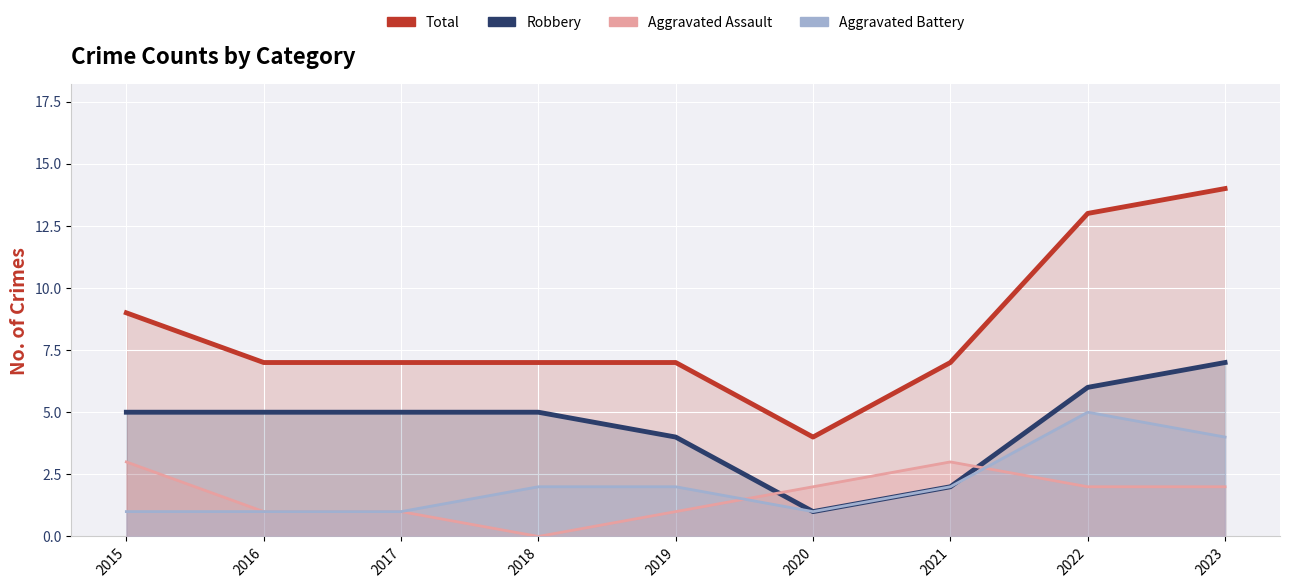

Reading left to right, what are all the values shown in this chart?

Total: 2015=9	2016=7	2017=7	2018=7	2019=7	2020=4	2021=7	2022=13	2023=14
Robbery: 2015=5	2016=5	2017=5	2018=5	2019=4	2020=1	2021=2	2022=6	2023=7
Aggravated Assault: 2015=3	2016=1	2017=1	2018=0	2019=1	2020=2	2021=3	2022=2	2023=2
Aggravated Battery: 2015=1	2016=1	2017=1	2018=2	2019=2	2020=1	2021=2	2022=5	2023=4